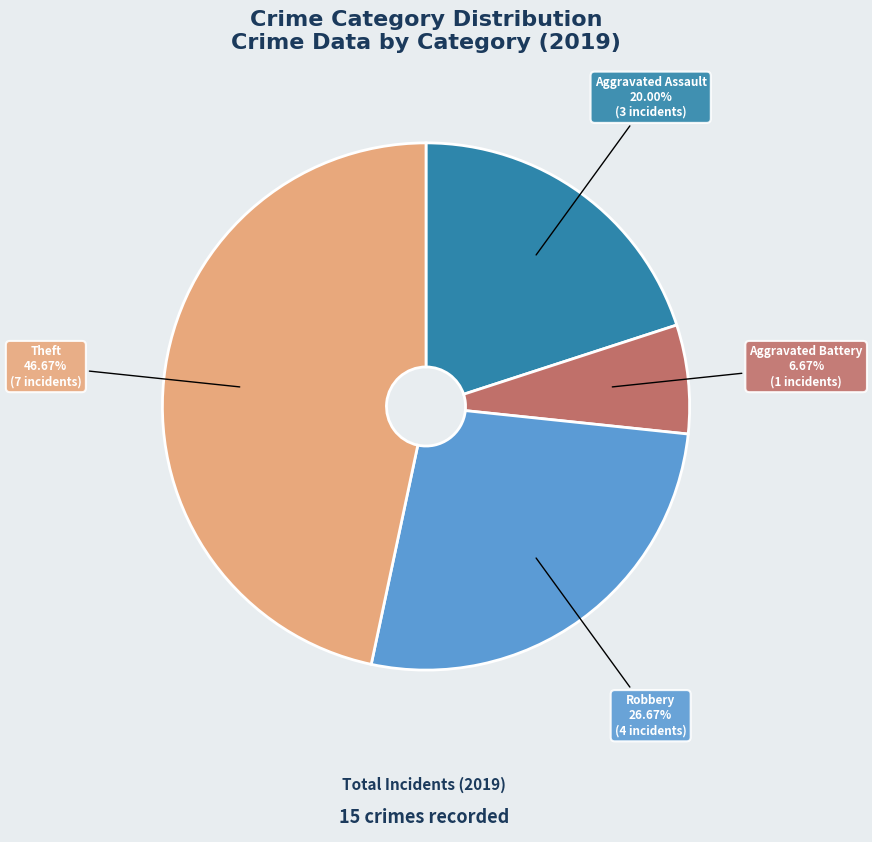

Is the sum of Robbery and Aggravated Assault greater than half?

No